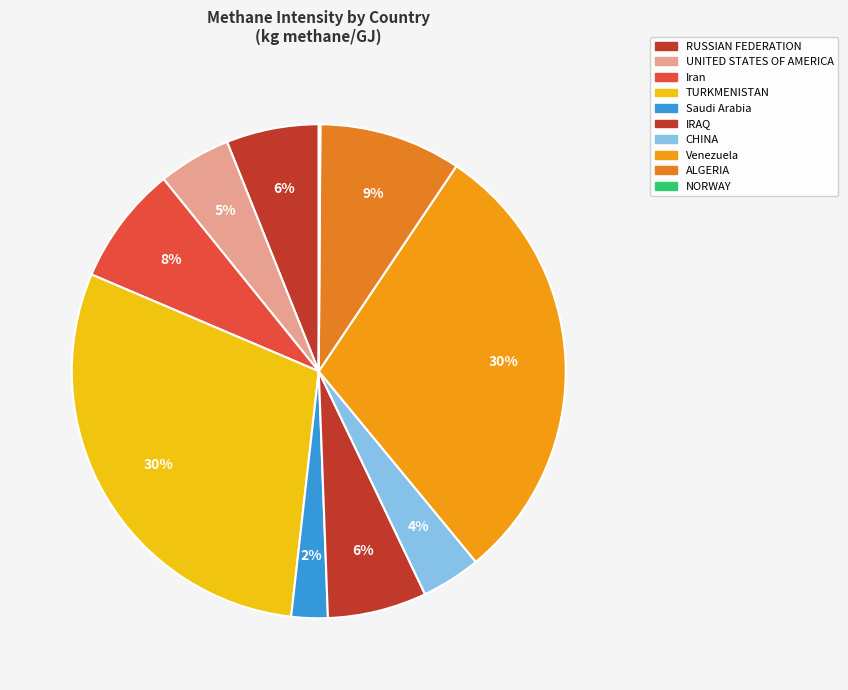

What is the total percentage of IRAQ and NORWAY?

6.6%